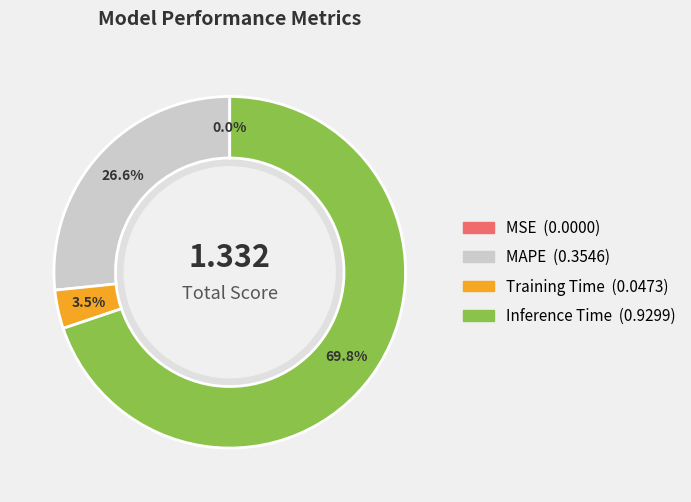

To the nearest percent, what is the combined percentage of Inference Time and MAPE?

96%